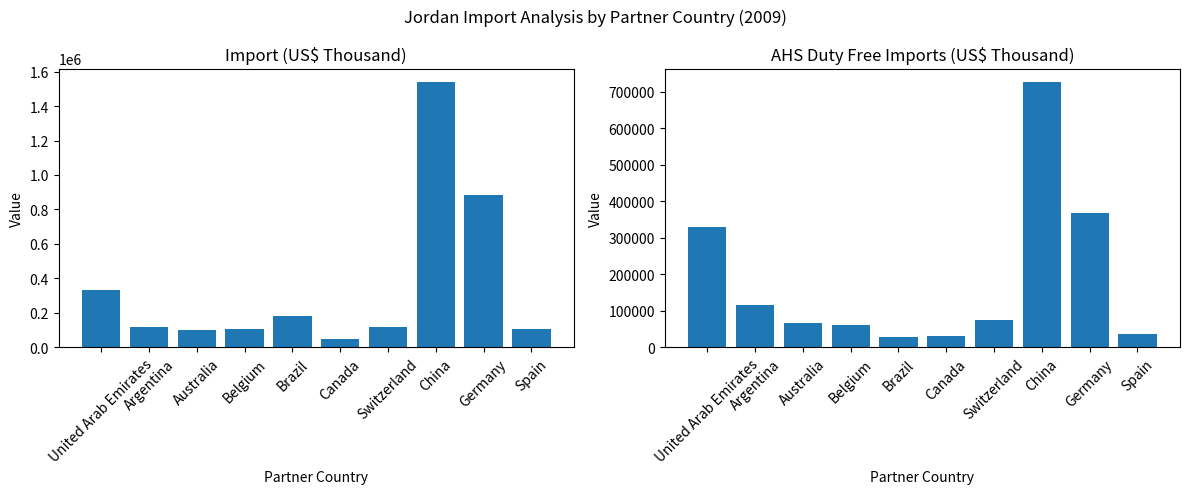

What is the minimum value for AHS Duty Free Imports (US$ Thousand)?

27289.3